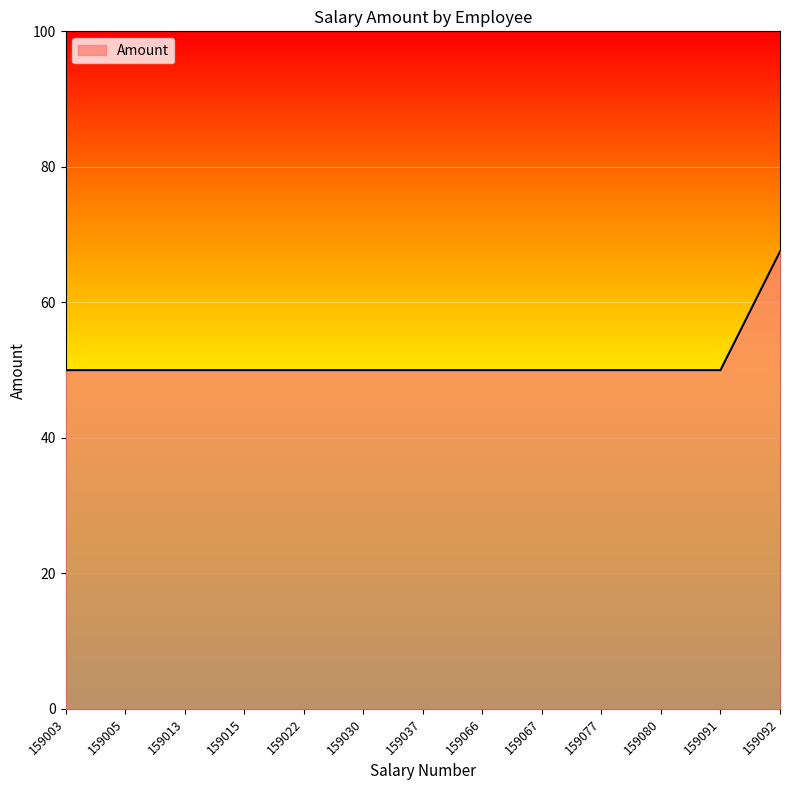

Reading right to left, what are all the values shown in this chart?

67.5	50.0	50.0	50.0	50.0	50.0	50.0	50.0	50.0	50.0	50.0	50.0	50.0